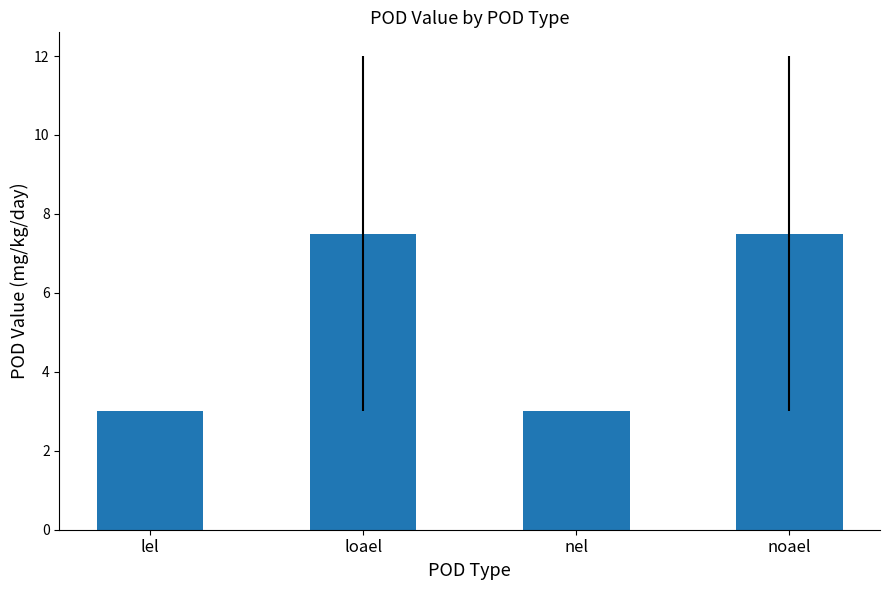

Reading left to right, extract all data points from this chart.

lel=3.0	loael=7.5	nel=3.0	noael=7.5